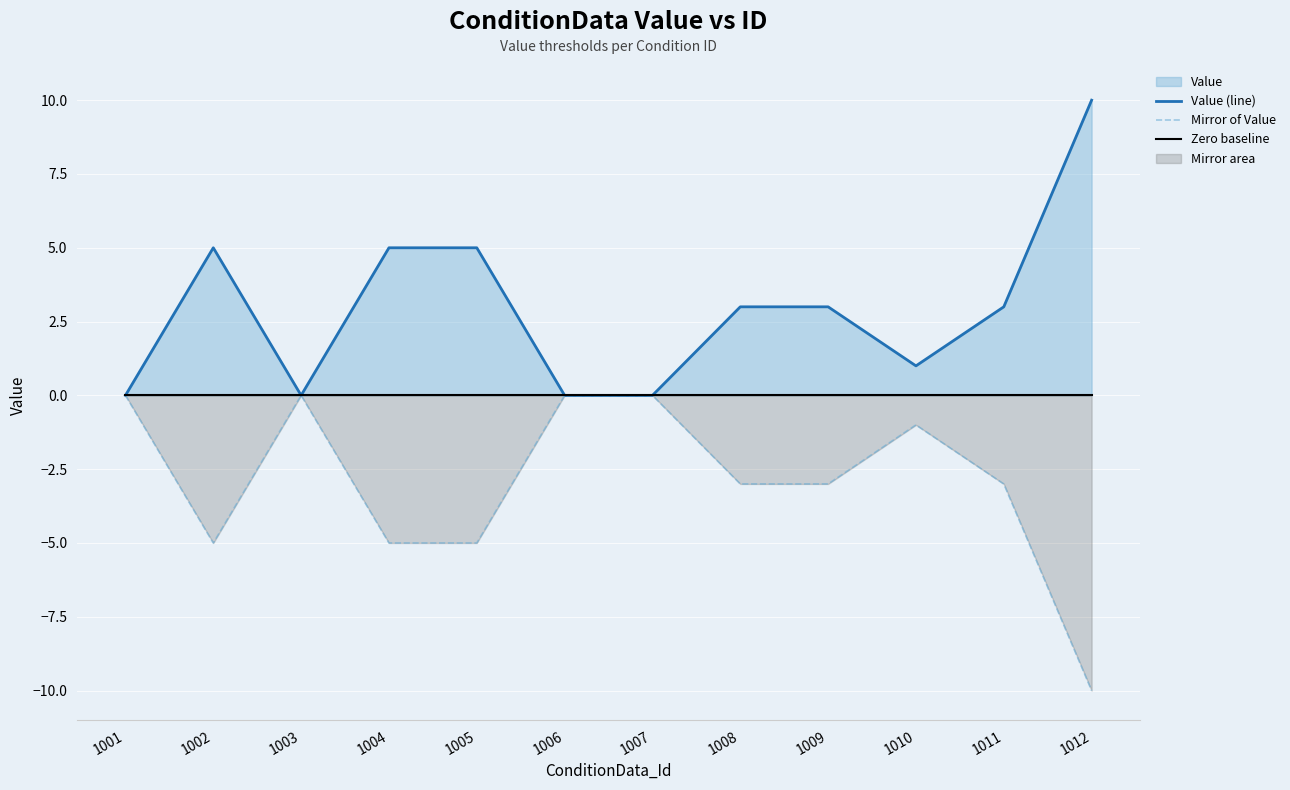

Which category has the lowest value in the Mirror of Value series?

1012